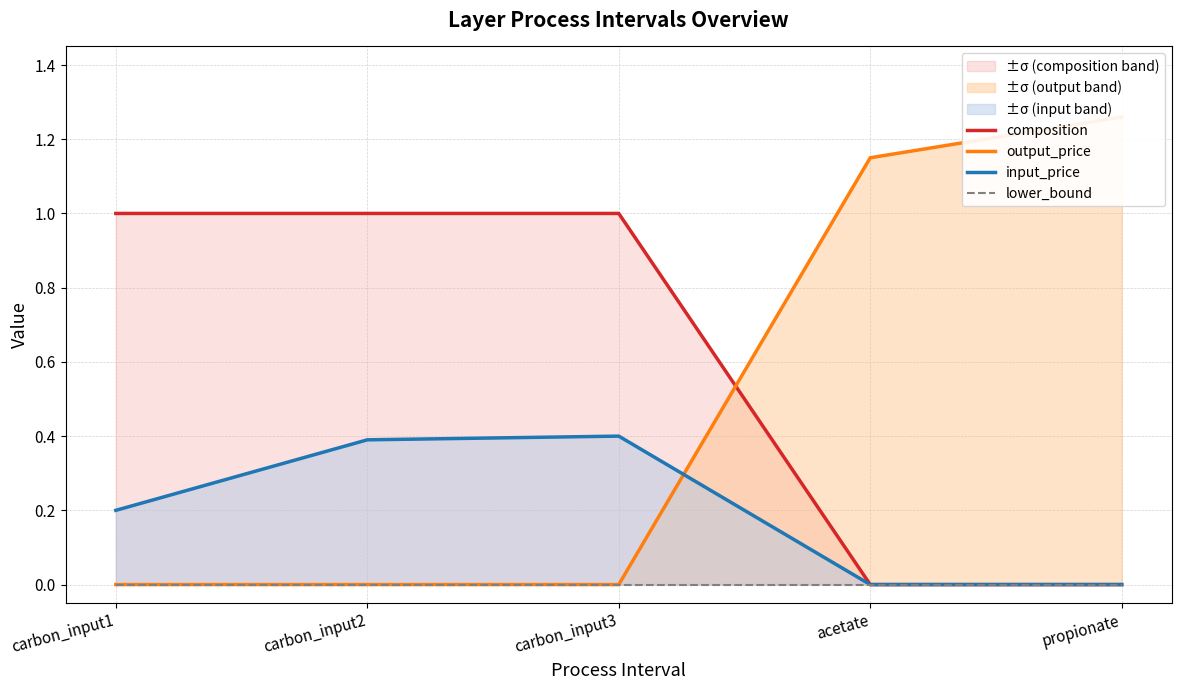

What is the difference between the highest and lowest values at carbon_input2?

1.0